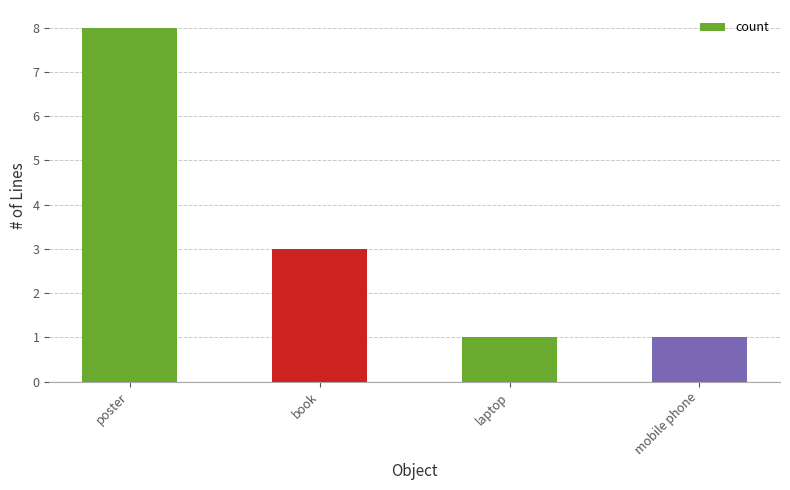

What is the difference between the second highest and minimum values?

2